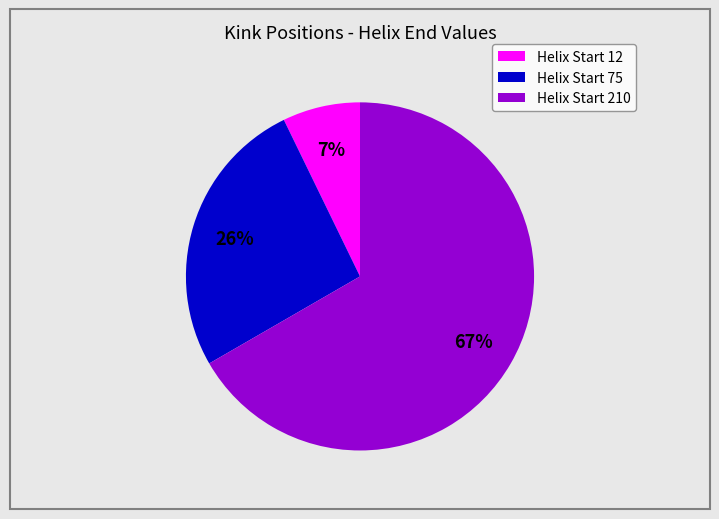

What is the ratio of the value at Helix Start 210 to the value at Helix Start 75?

2.6